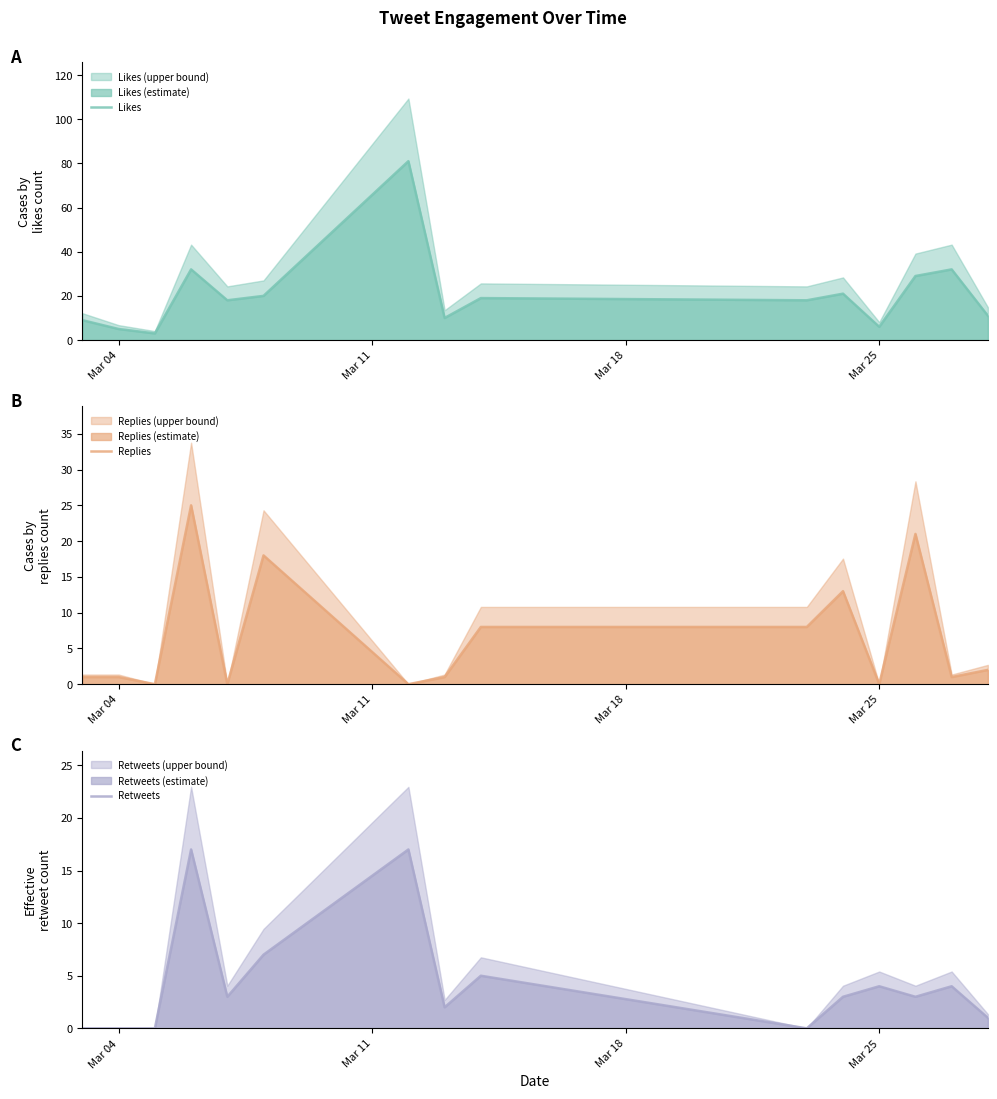

List the series in order of their peak value, highest first.

Likes, Replies, Retweets